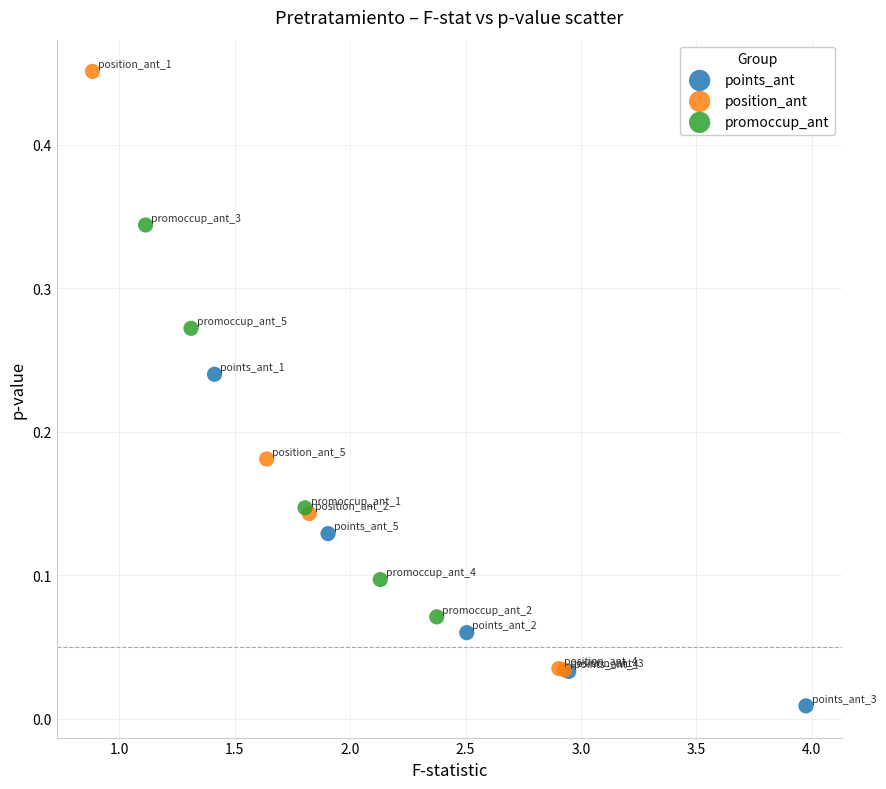

Which series reaches the minimum Y coordinate?

points_ant